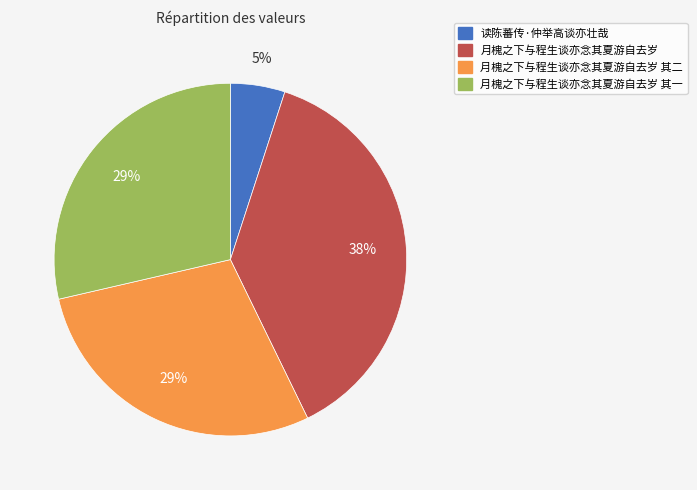

To the nearest percent, what is the average slice percentage?

25%